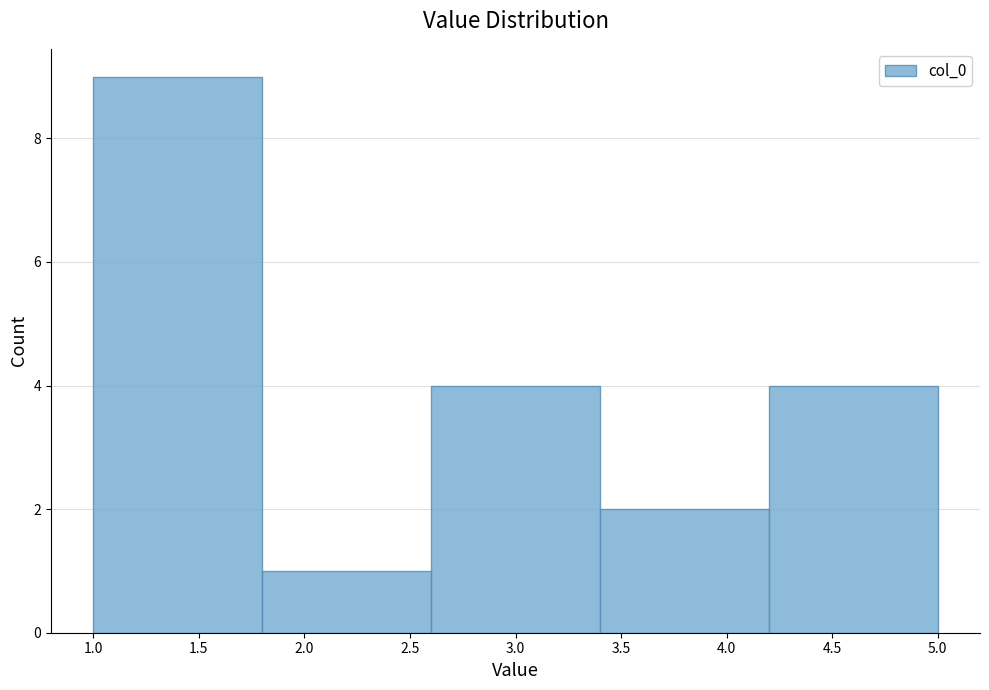

Over which range of the x-axis is the bar tallest?

1.0 to 1.8